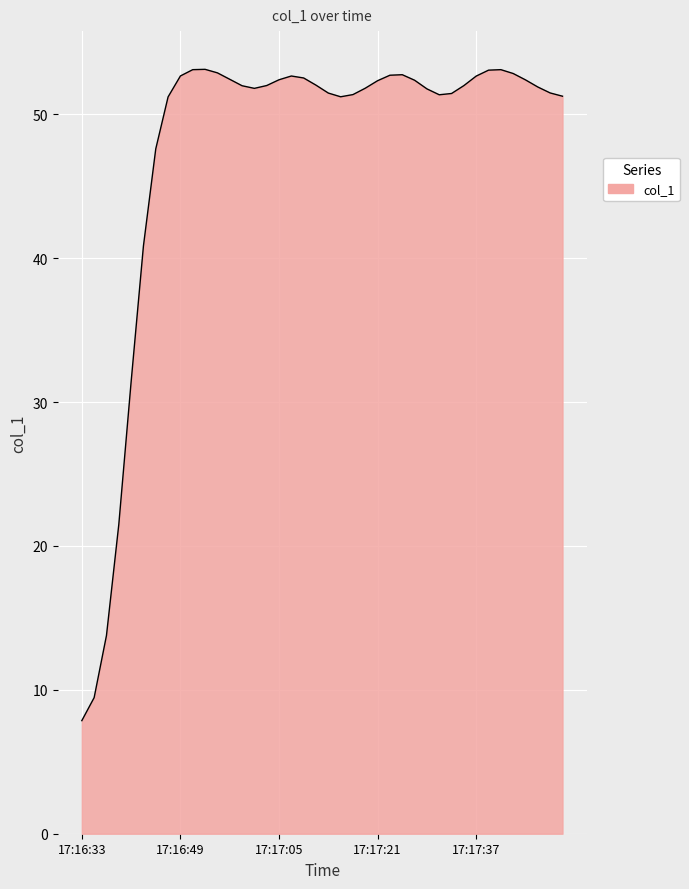

What is the greatest value displayed?

53.1